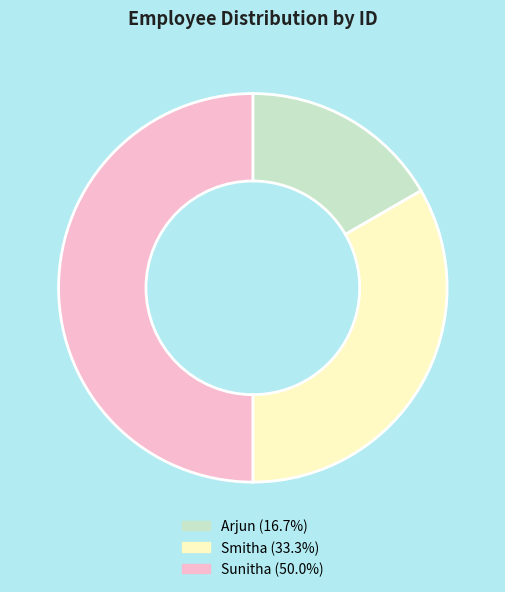

Is Arjun the majority of the pie?

No